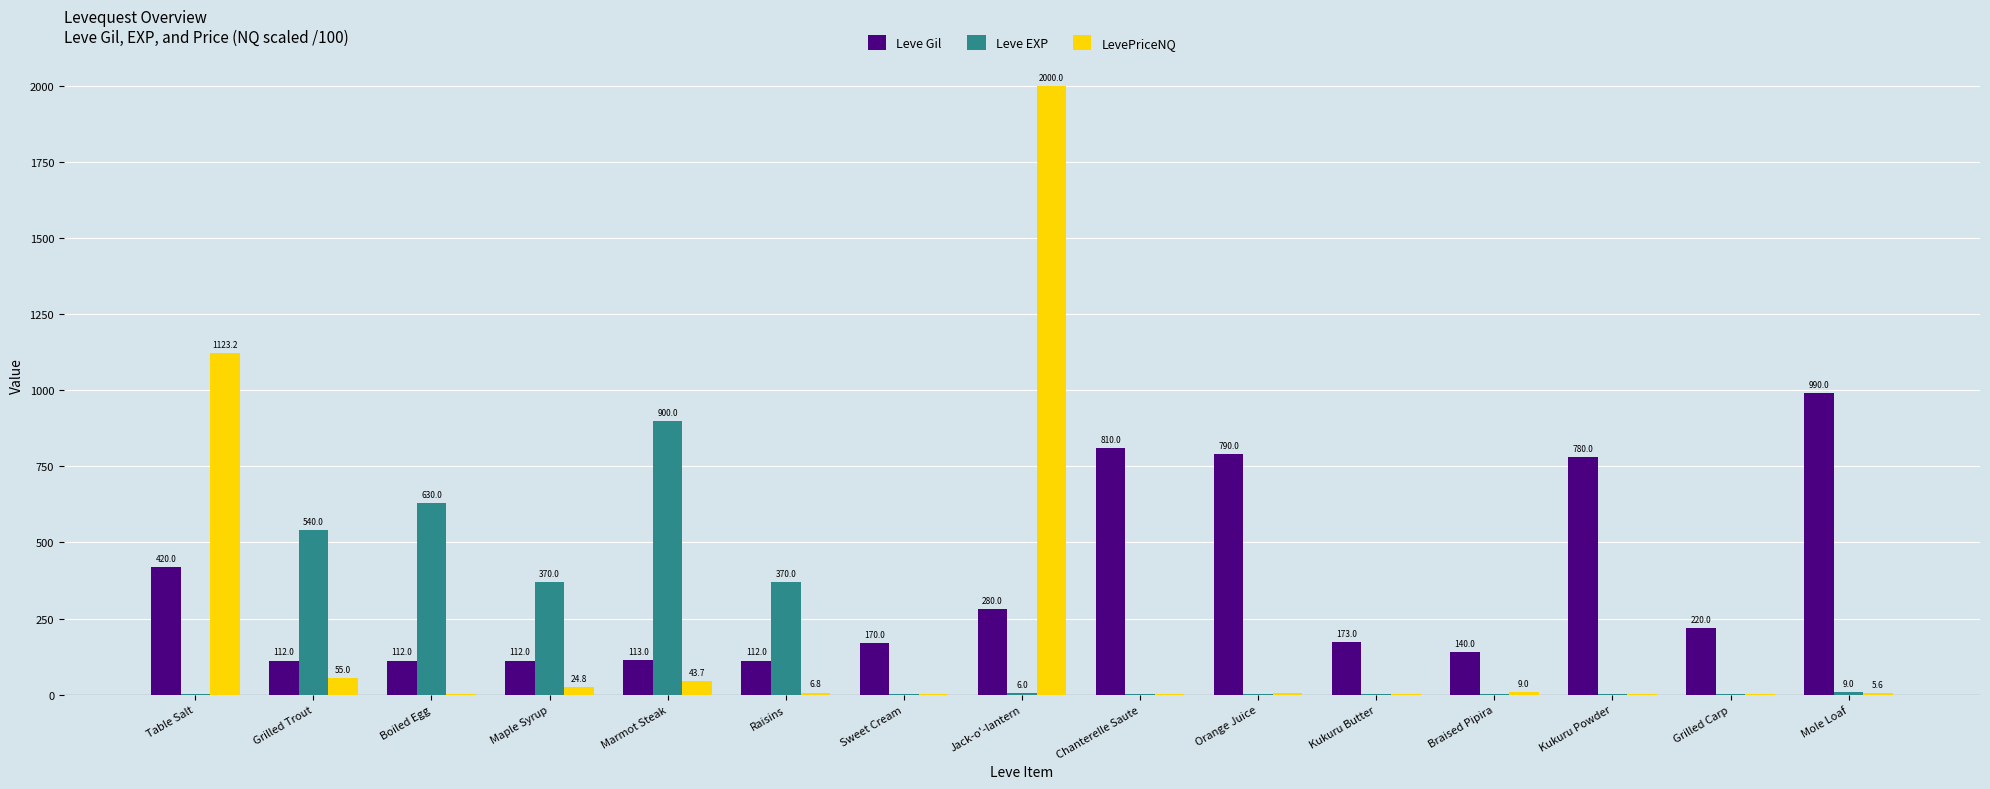

How many groups of bars are there?

15